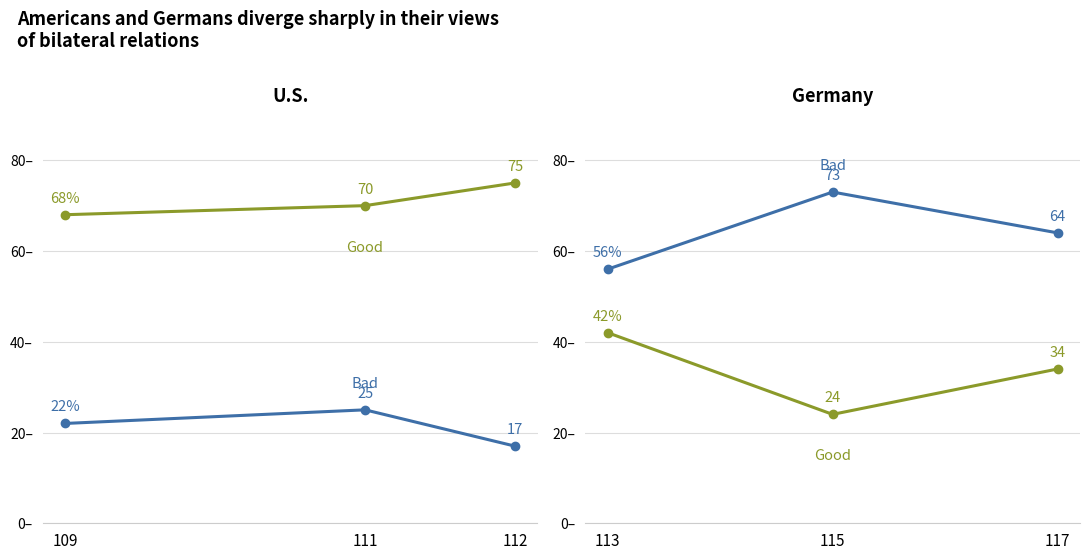

Which series has the widest spread of values?

Good